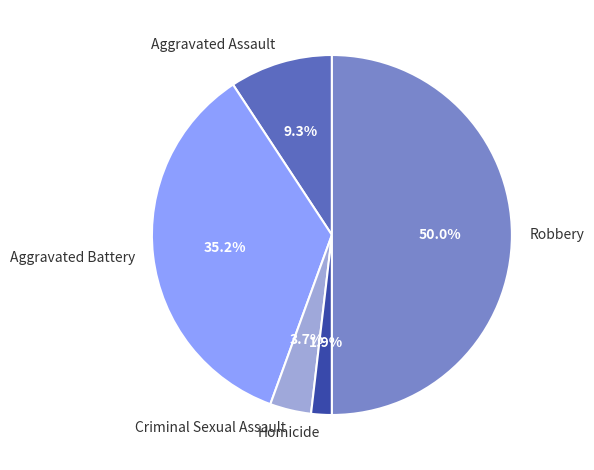

To the nearest percent, what percentage of the pie is Aggravated Battery?

35%